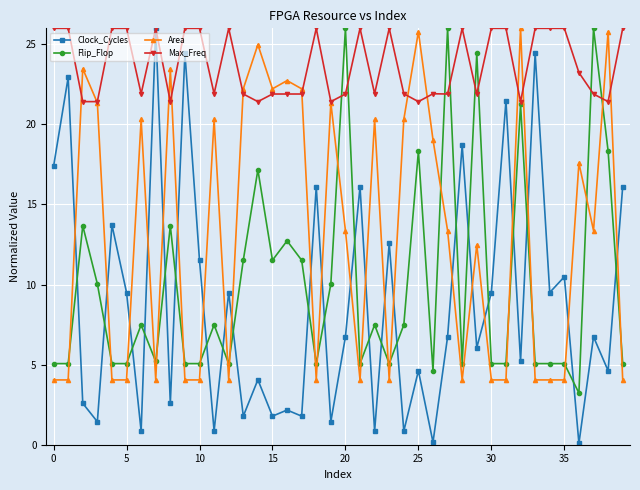

What are all the series names shown in the legend?

Clock_Cycles, Flip_Flop, Area, Max_Freq